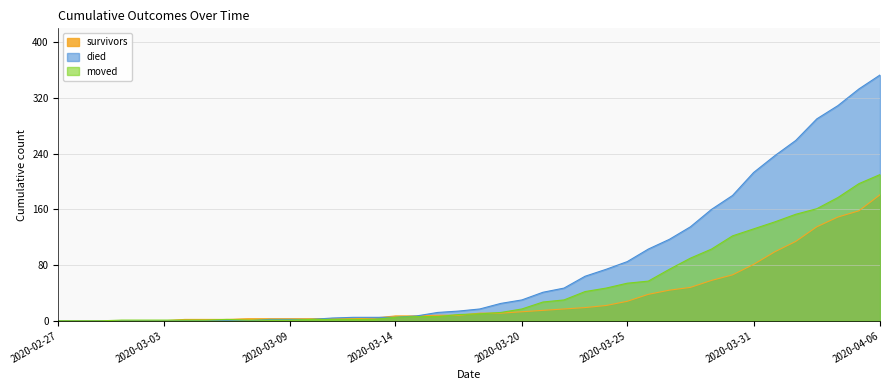

Does the chart display data point markers on the line(s)?

No